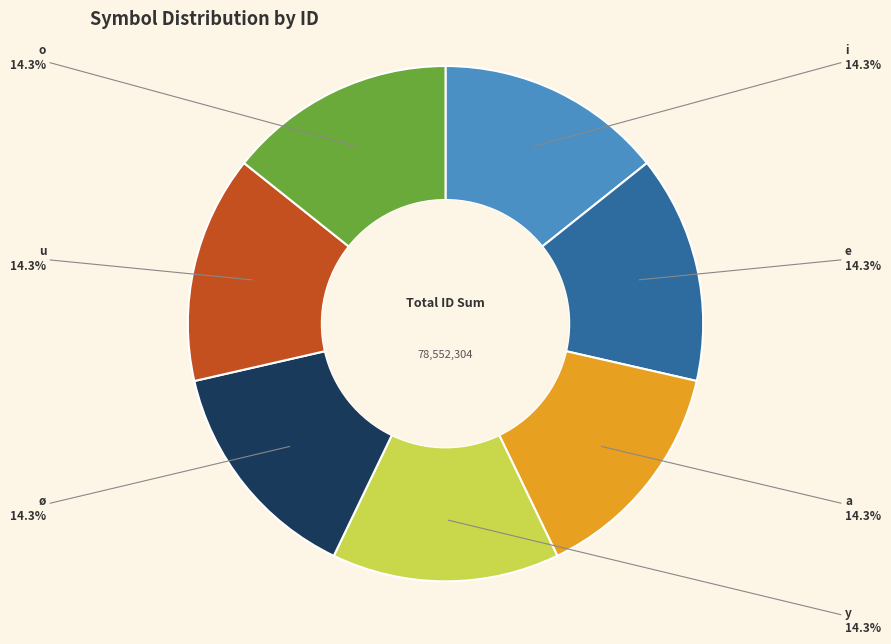

The a slice represents 14% of the pie. True or false?

True